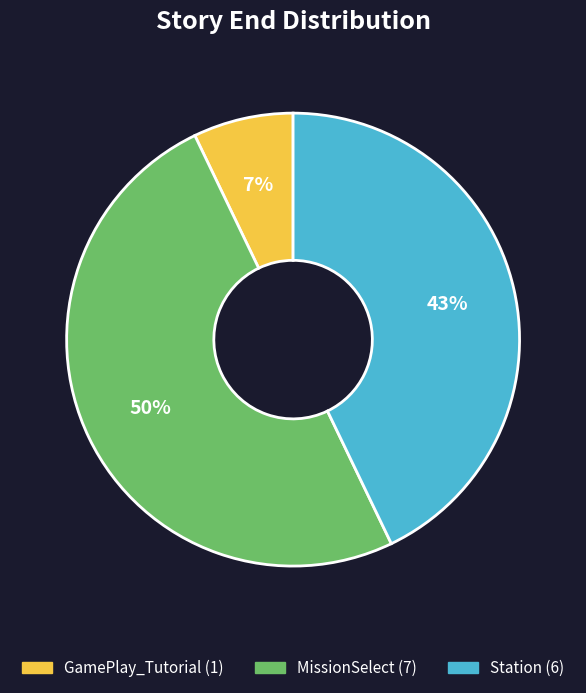

Which slice is the smallest?

GamePlay_Tutorial